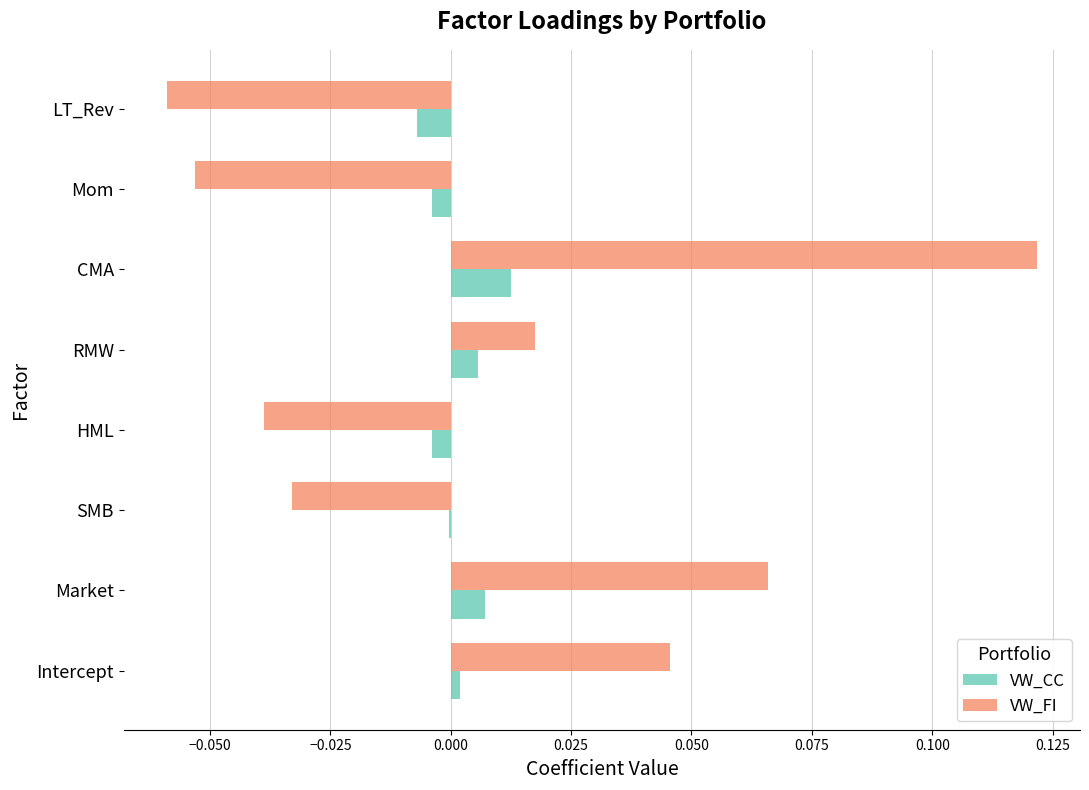

What are all the series names shown in the legend?

VW_CC, VW_FI